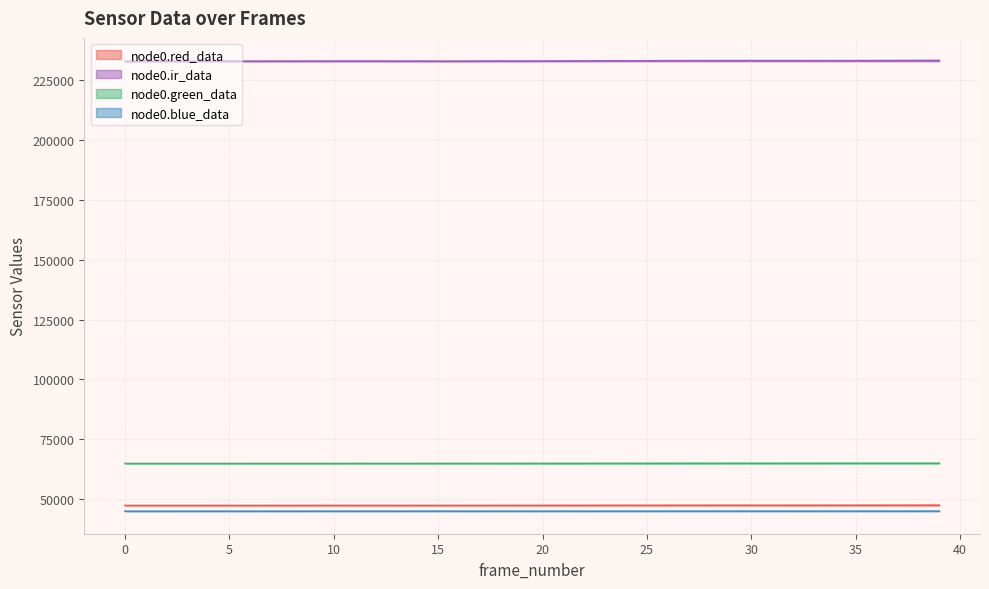

Reading right to left, what are all the values shown in this chart?

node0.red_data: 39=47477	38=47473	37=47464	36=47456	35=47458	34=47455	33=47444	32=47443	31=47438	30=47439	29=47451	28=47443	27=47438	26=47434	25=47416	24=47422	23=47411	22=47397	21=47399	20=47387	19=47375	18=47376	17=47372	16=47367	15=47355	14=47360	13=47361	12=47365	11=47363	10=47364	9=47361	8=47356	7=47360	6=47354	5=47357	4=47360	3=47358	2=47357	1=47352	0=47341
node0.ir_data: 39=233307	38=233301	37=233269	36=233250	35=233229	34=233202	33=233206	32=233239	31=233231	30=233241	29=233241	28=233204	27=233203	26=233189	25=233152	24=233133	23=233127	22=233108	21=233094	20=233072	19=233042	18=233061	17=233039	16=233014	15=233013	14=233040	13=233025	12=233039	11=233033	10=233033	9=233037	8=233019	7=233021	6=233001	5=233006	4=233013	3=232975	2=232968	1=232982	0=232949
node0.green_data: 39=65008	38=64992	37=64991	36=64997	35=64997	34=64992	33=64986	32=64987	31=64983	30=64985	29=64986	28=64976	27=64980	26=64968	25=64966	24=64951	23=64945	22=64935	21=64934	20=64926	19=64928	18=64917	17=64913	16=64911	15=64903	14=64902	13=64899	12=64899	11=64904	10=64894	9=64891	8=64894	7=64893	6=64890	5=64886	4=64880	3=64889	2=64875	1=64876	0=64879
node0.blue_data: 39=44980	38=44990	37=44979	36=44980	35=44977	34=44978	33=44972	32=44974	31=44983	30=44975	29=44979	28=44977	27=44980	26=44975	25=44967	24=44965	23=44966	22=44959	21=44968	20=44960	19=44963	18=44966	17=44962	16=44963	15=44978	14=44967	13=44960	12=44962	11=44957	10=44962	9=44966	8=44956	7=44959	6=44951	5=44957	4=44955	3=44954	2=44947	1=44949	0=44949